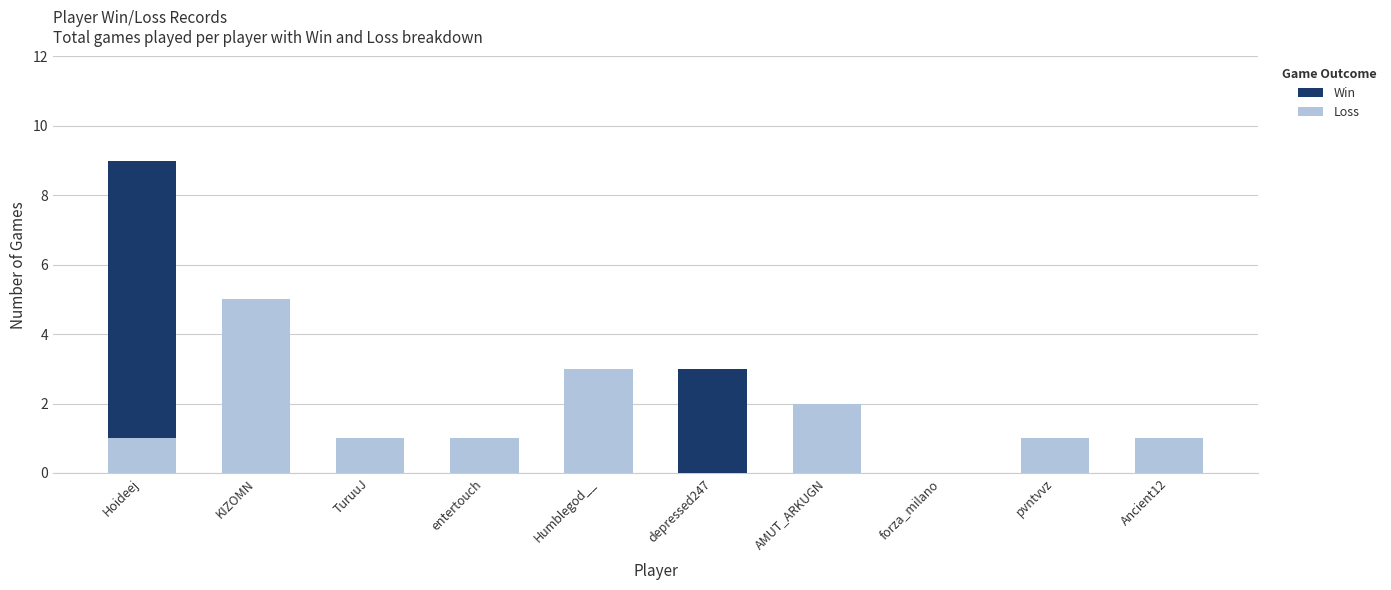

The value of Win at TuruuJ is 1. True or false?

False